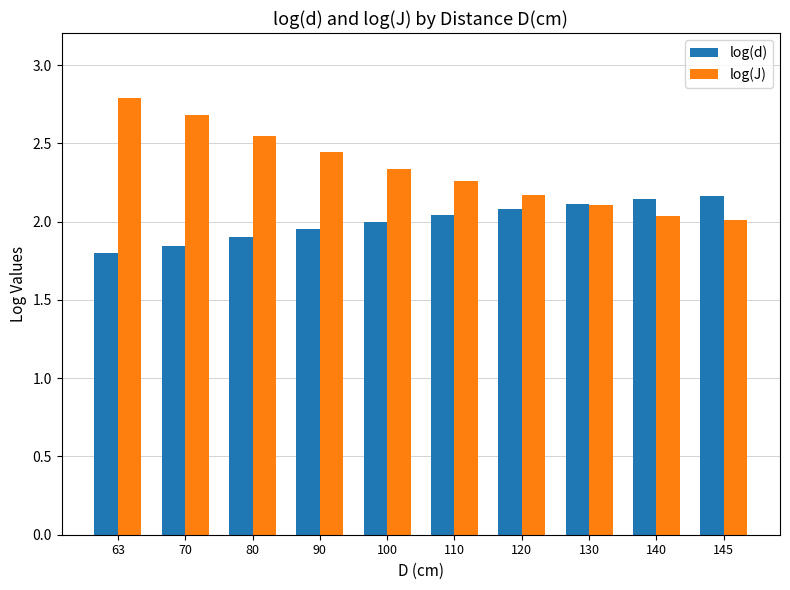

Rank the series by their maximum value, from lowest to highest.

log(d), log(J)